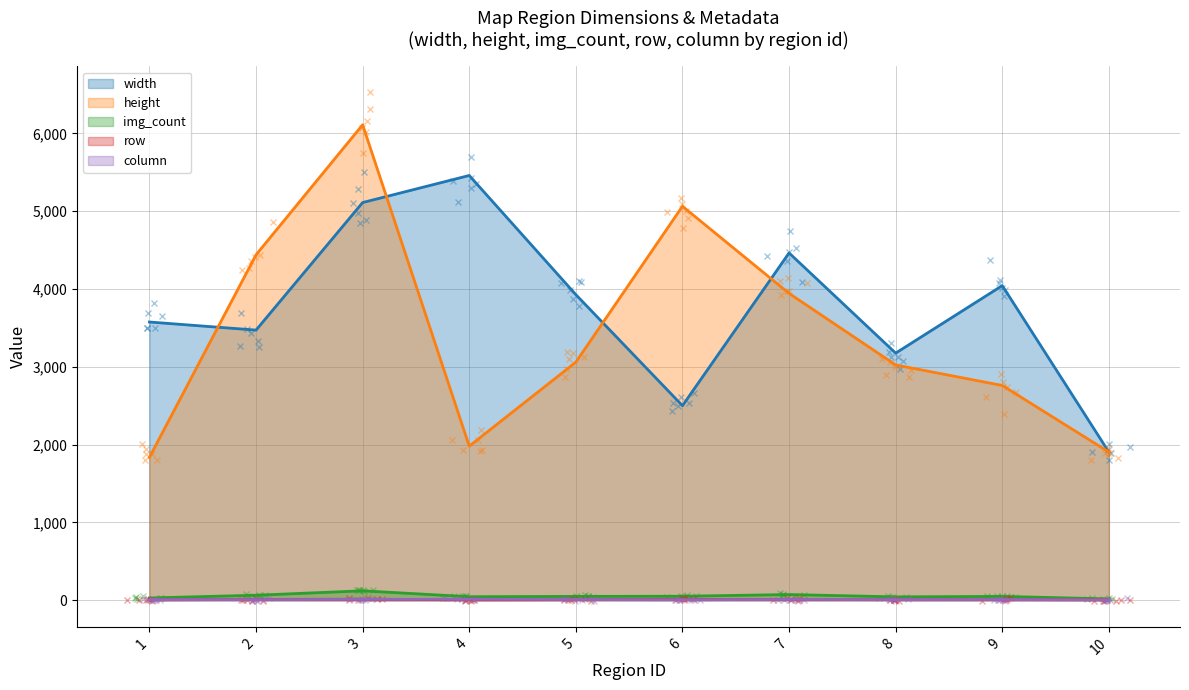

How many interior local peaks does the row series have?

2